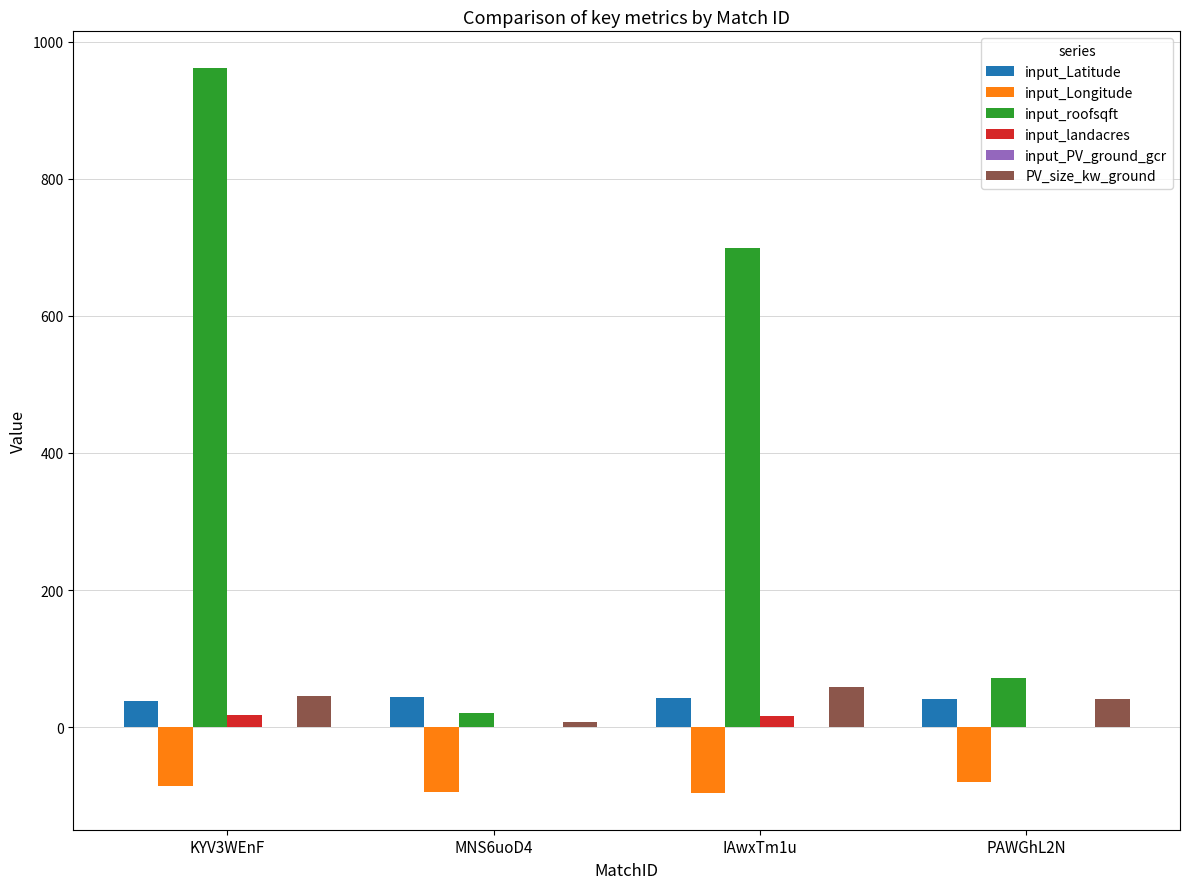

Are the bars grouped side by side (vs. stacked)?

Yes